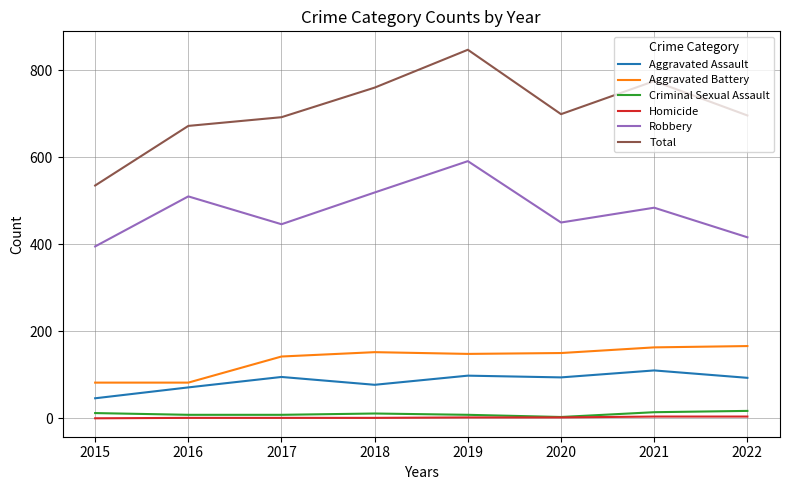

True or false: Aggravated Assault and Homicide intersect in this chart.

False